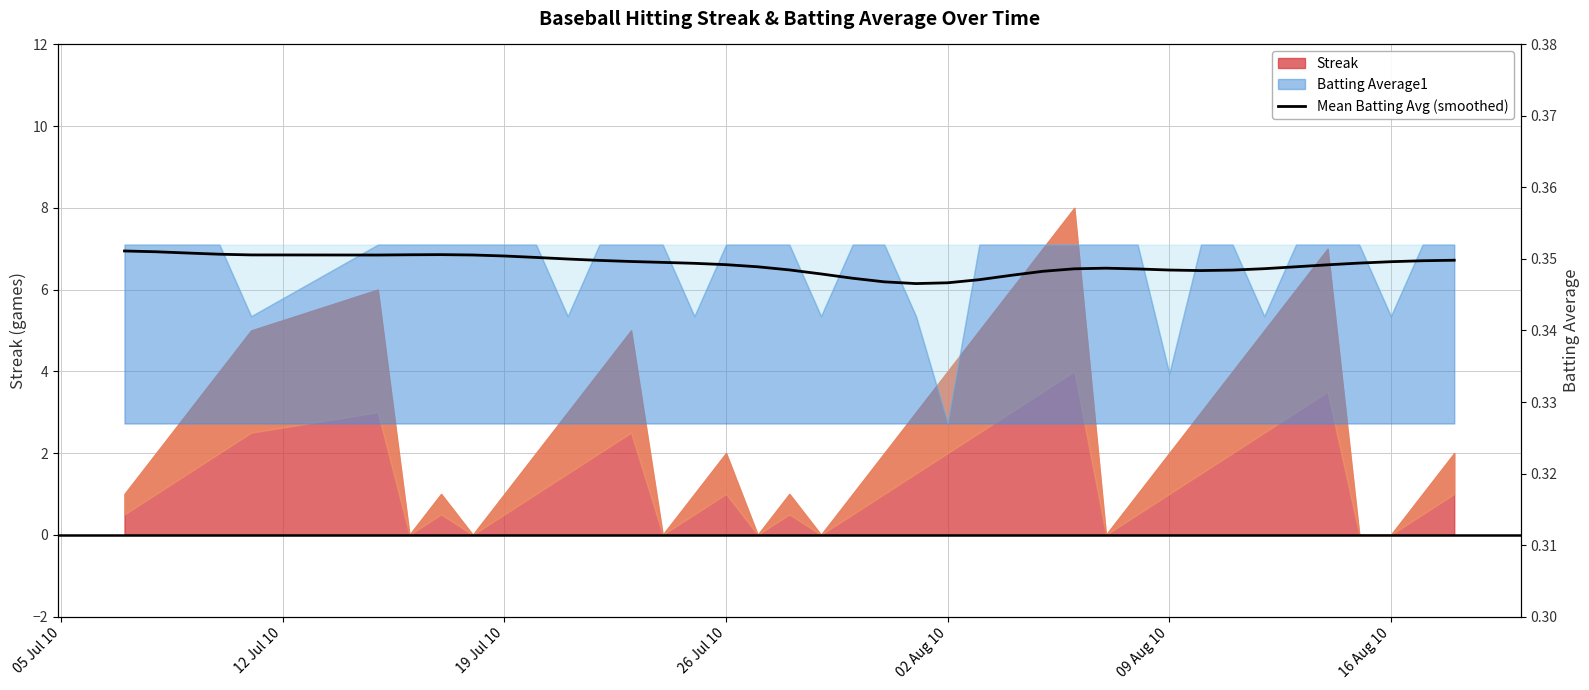

Is it true that the value at 16 Aug 10 is 0.3?

True